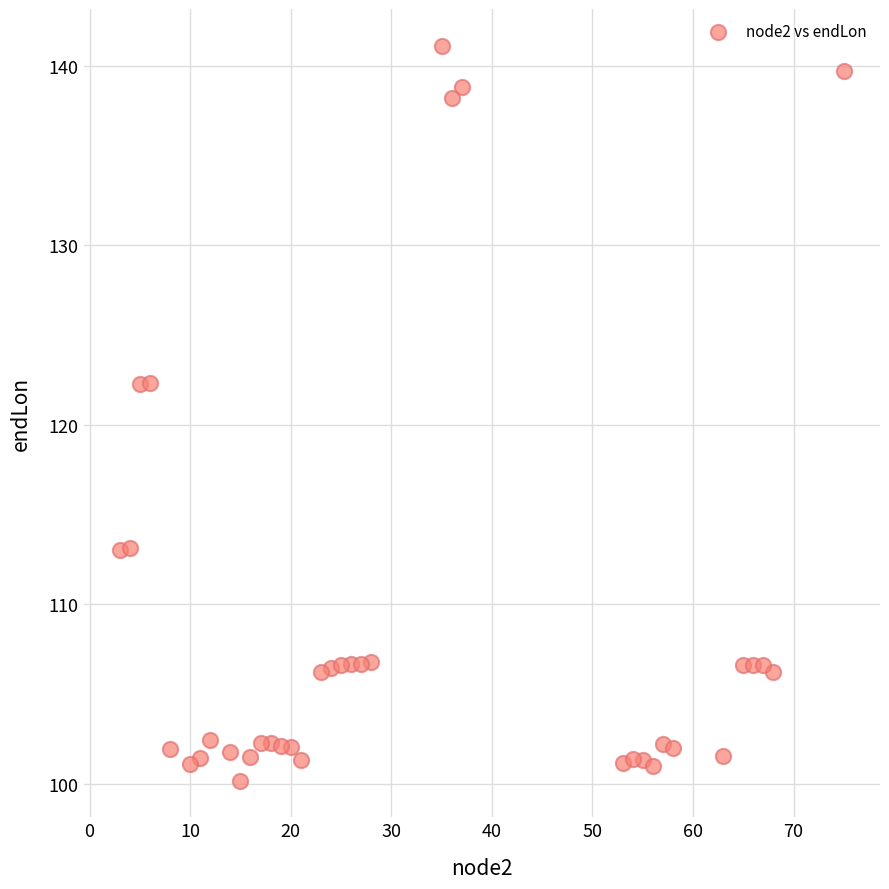

What is the range of X values (max minus min)?

72.0